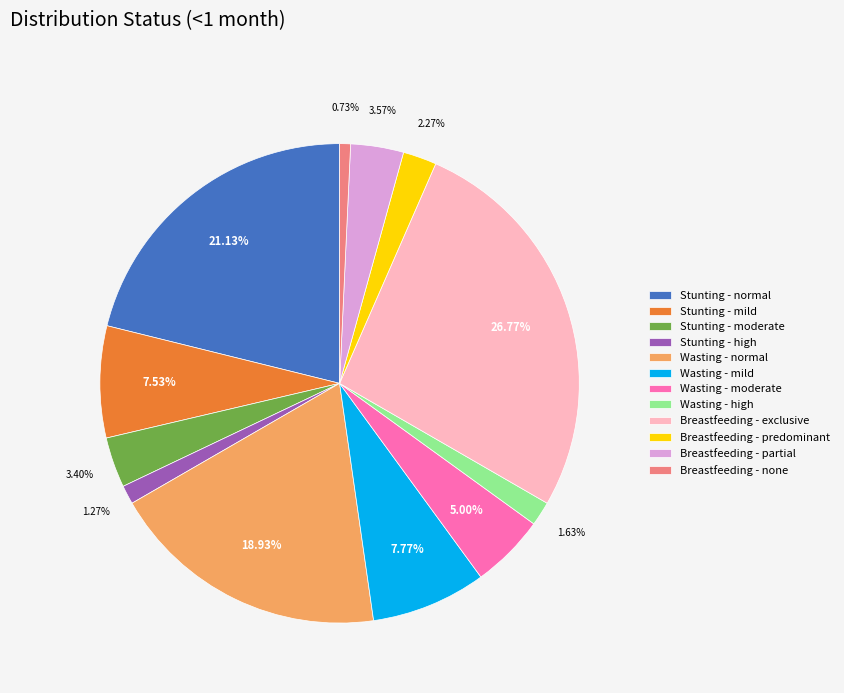

To the nearest percent, what is the combined percentage of Wasting - mild and Breastfeeding - partial?

11%